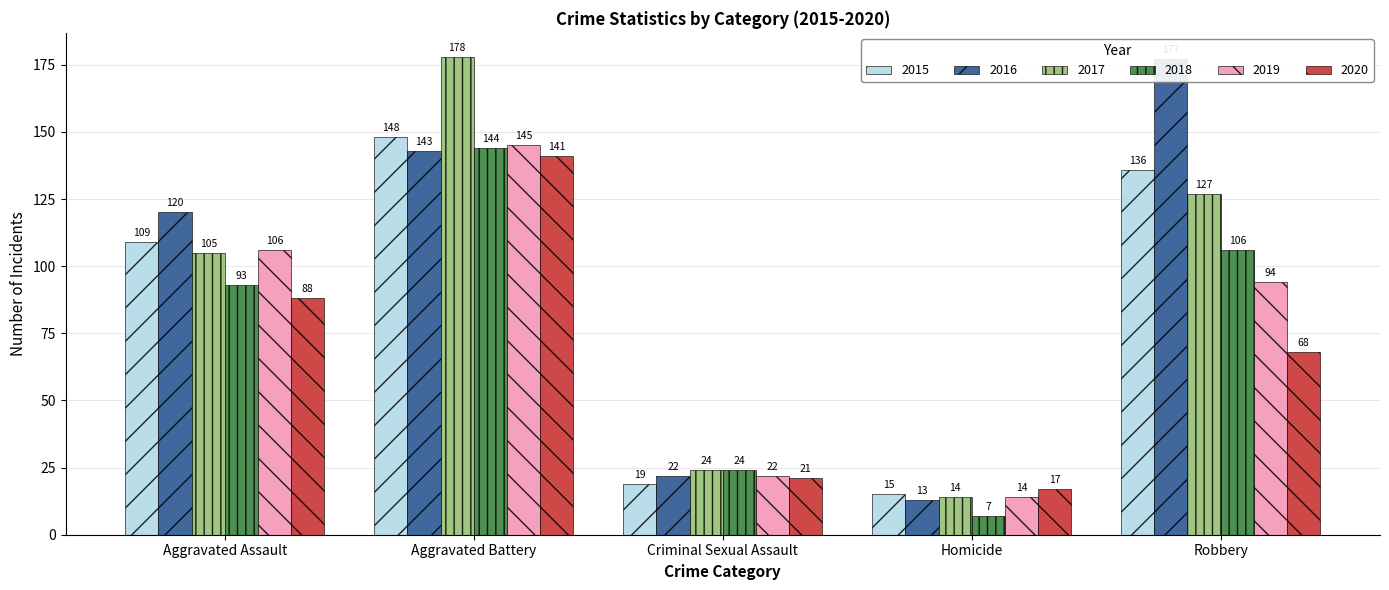

List the labels in order of 2018 value, largest first.

Aggravated Battery, Robbery, Aggravated Assault, Criminal Sexual Assault, Homicide